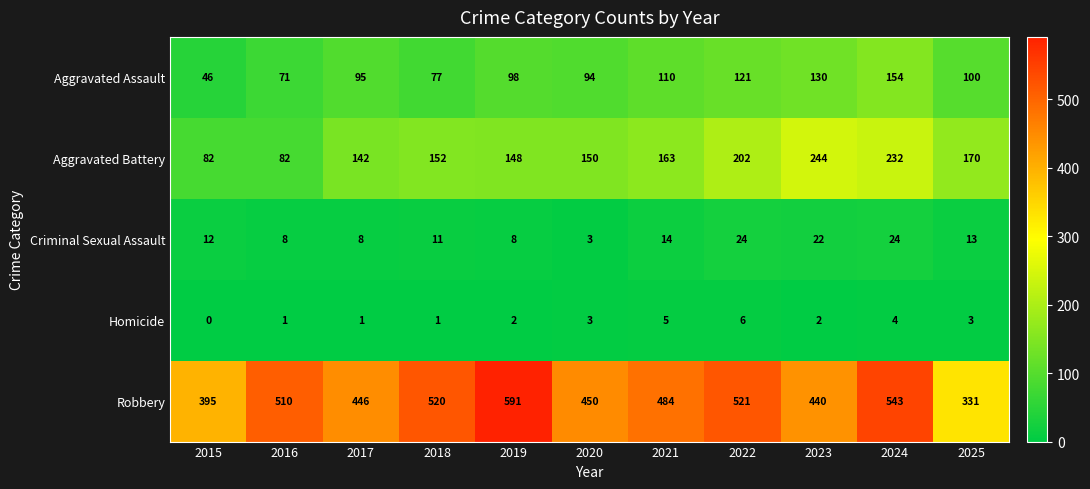

At which category does the chart reach its minimum across all series?

2015